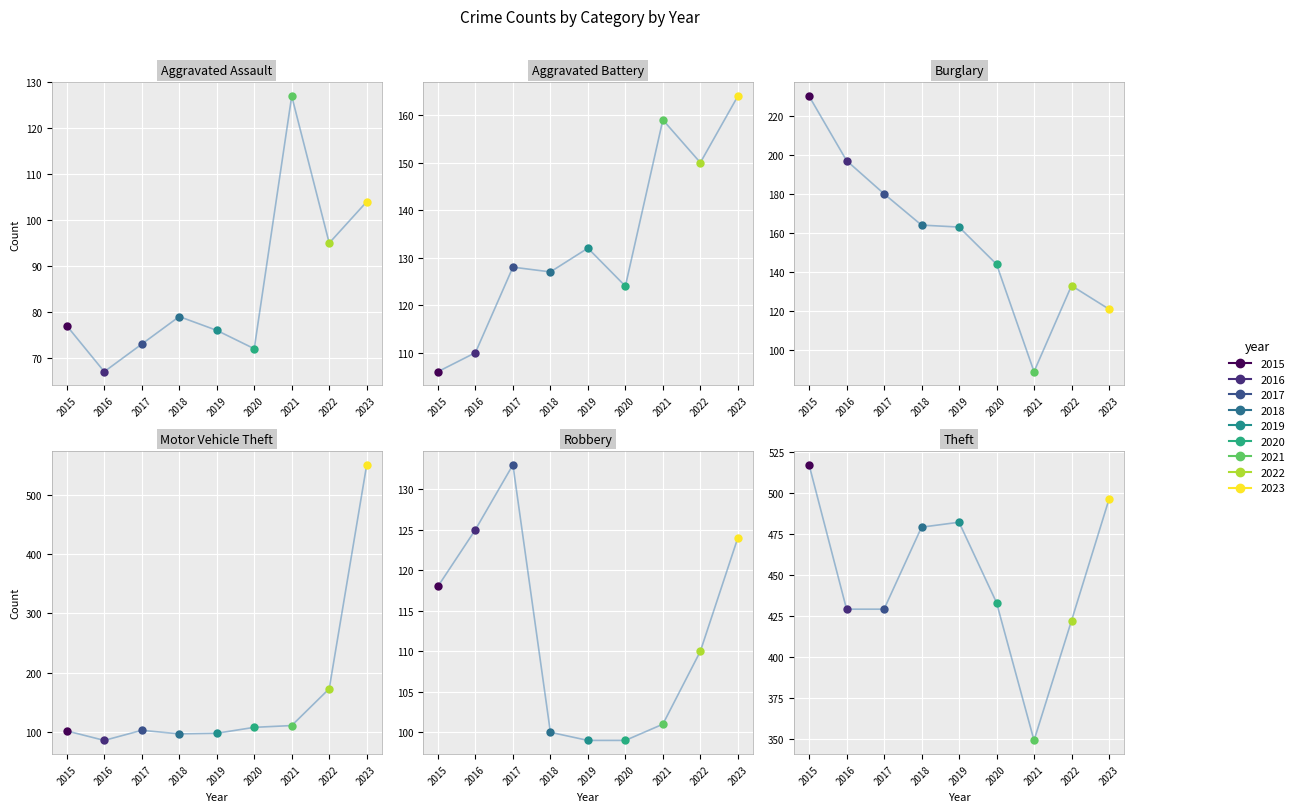

Reading left to right, what are all the values shown in this chart?

Aggravated Assault: 2015=77	2016=67	2017=73	2018=79	2019=76	2020=72	2021=127	2022=95	2023=104
Aggravated Battery: 2015=106	2016=110	2017=128	2018=127	2019=132	2020=124	2021=159	2022=150	2023=164
Burglary: 2015=230	2016=197	2017=180	2018=164	2019=163	2020=144	2021=89	2022=133	2023=121
Motor Vehicle Theft: 2015=102	2016=86	2017=103	2018=97	2019=98	2020=108	2021=111	2022=173	2023=550
Robbery: 2015=118	2016=125	2017=133	2018=100	2019=99	2020=99	2021=101	2022=110	2023=124
Theft: 2015=517	2016=429	2017=429	2018=479	2019=482	2020=433	2021=349	2022=422	2023=496